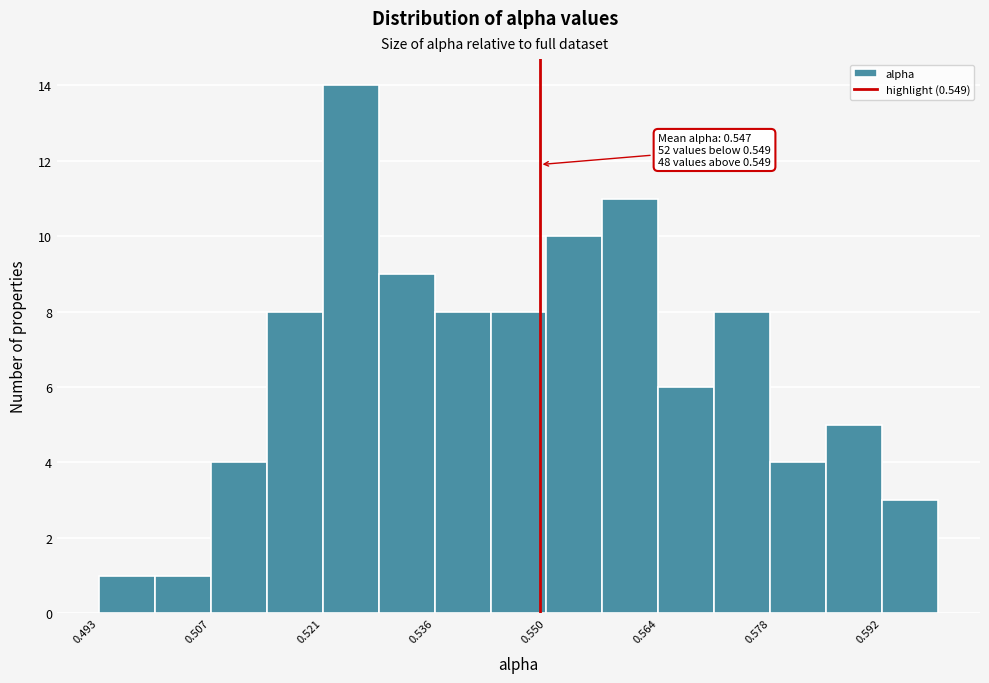

Around what value on the x-axis is the tallest bar? Give the approximate position of its centre, as read against the axis.

0.526